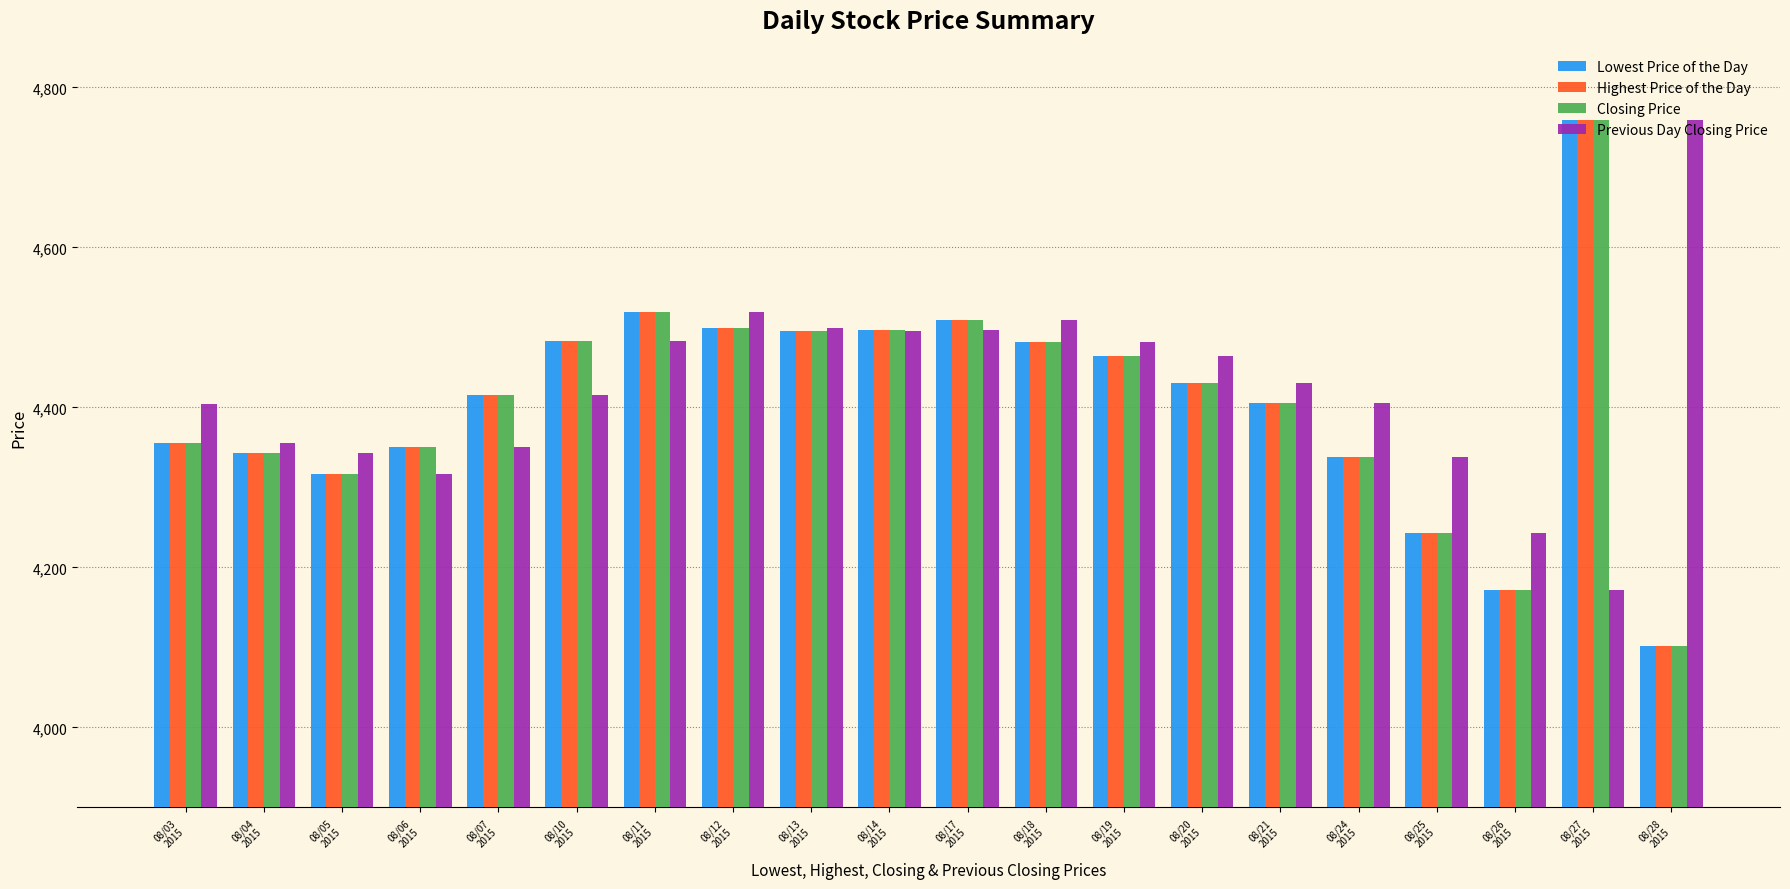

What is the smallest value displayed?

4101.7